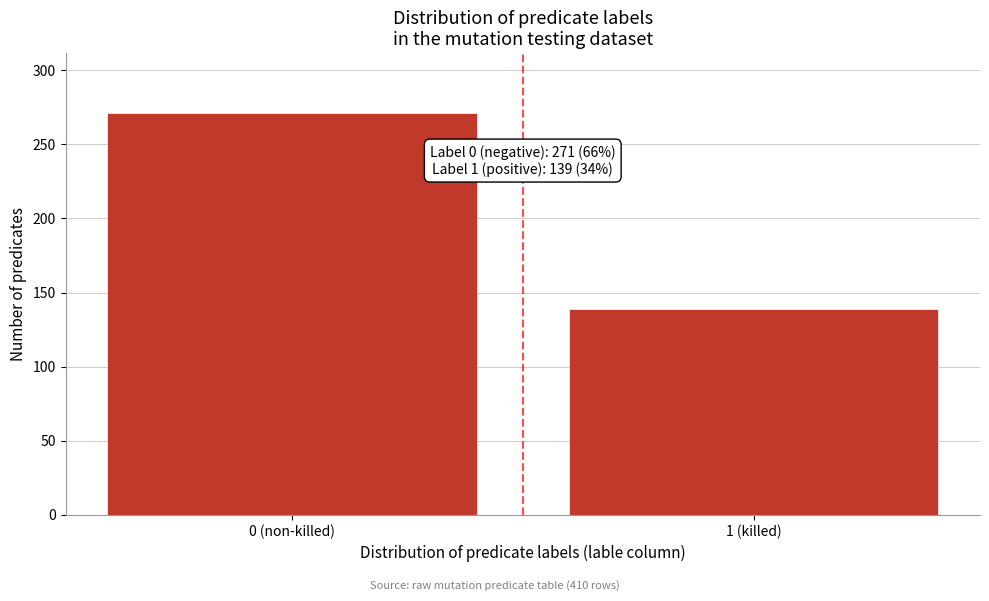

Reading right to left, list all the values displayed in this chart.

1 (killed)=139	0 (non-killed)=271